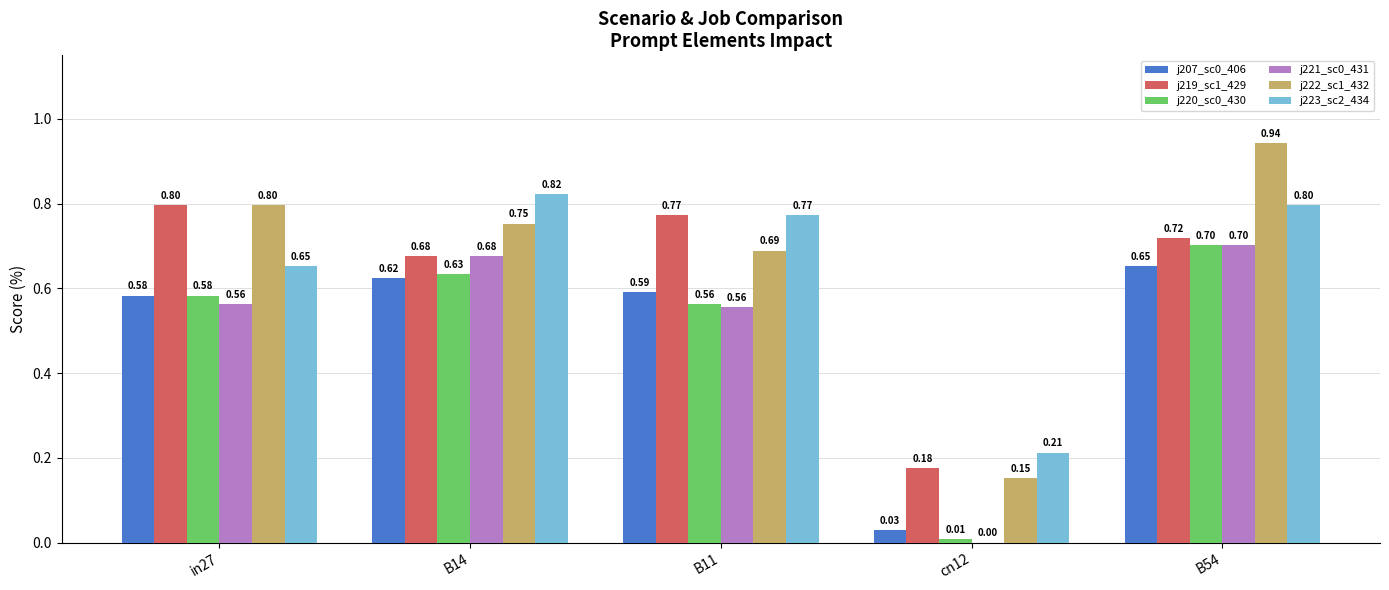

Does the chart contain stacked bars?

No